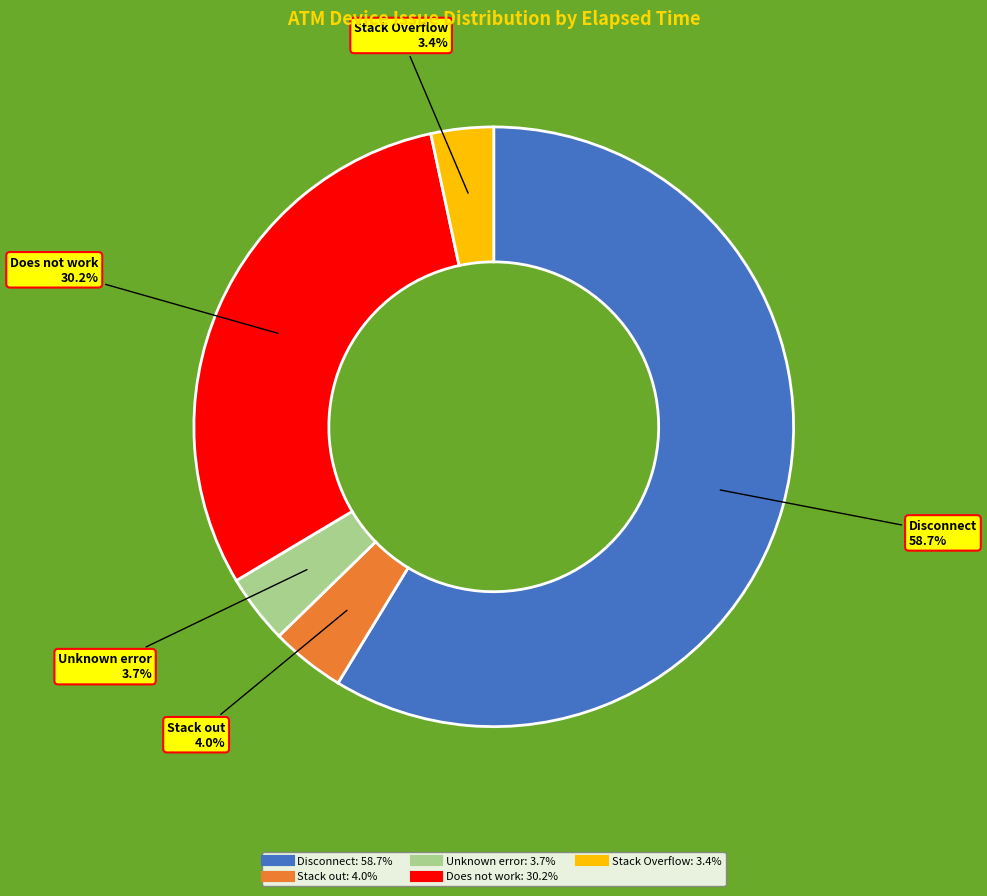

Is there a majority slice in this chart?

Yes